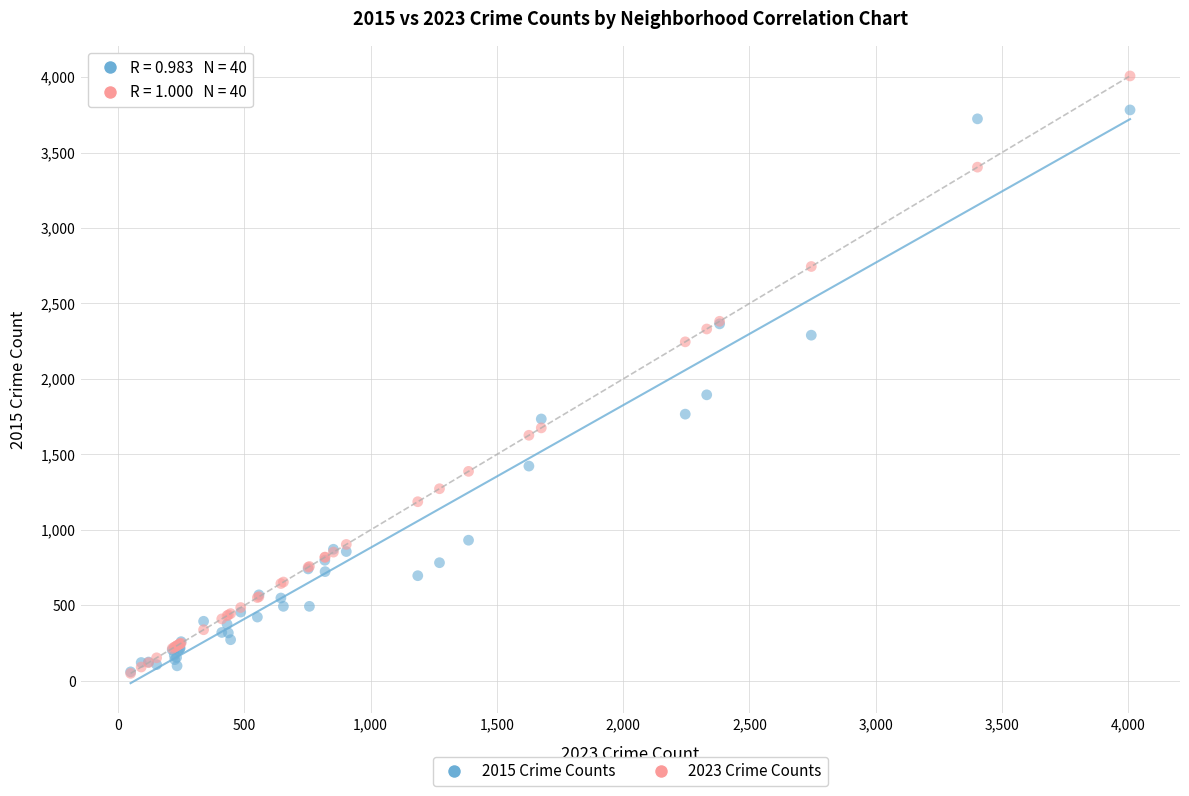

Across all series, what Y value is closest to 2028?

1895